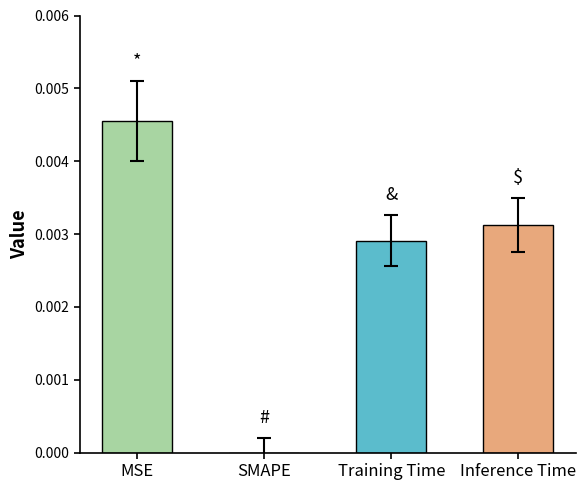

Count the number of categories in the chart.

4